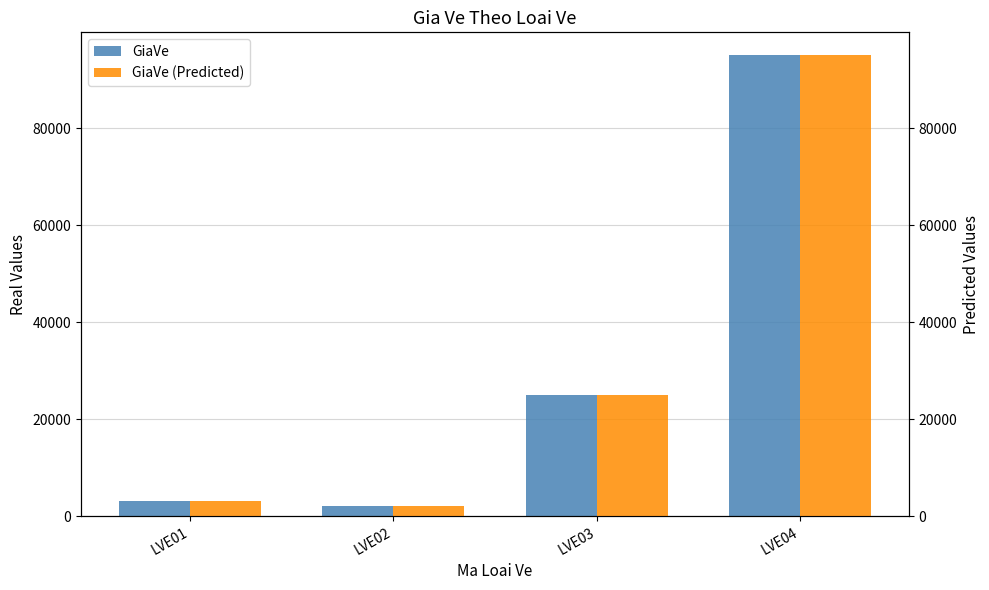

What is the total value across all series at LVE01?

6000